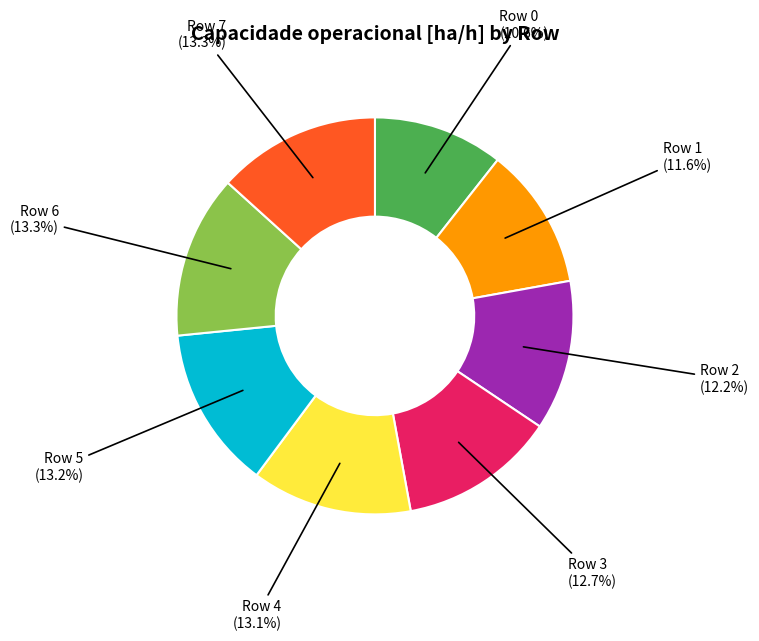

What is the smallest slice in the pie chart?

Row 0